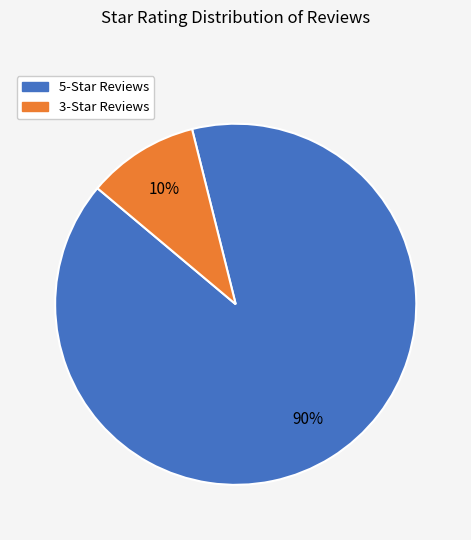

Is there any slice that represents more than half of the pie?

Yes